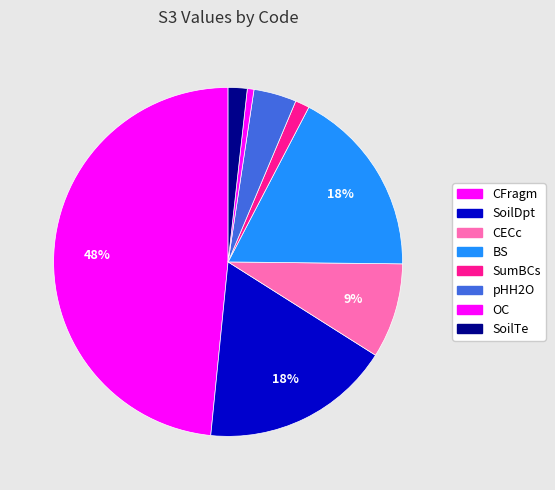

To the nearest percent, what percentage of the pie is pHH2O?

4%